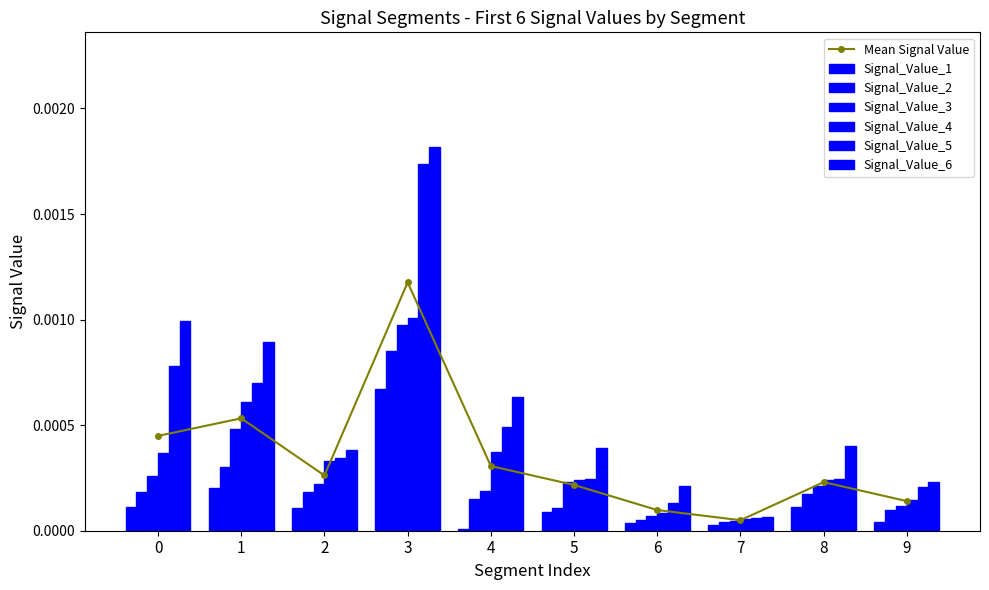

How many categories are shown in the chart?

10